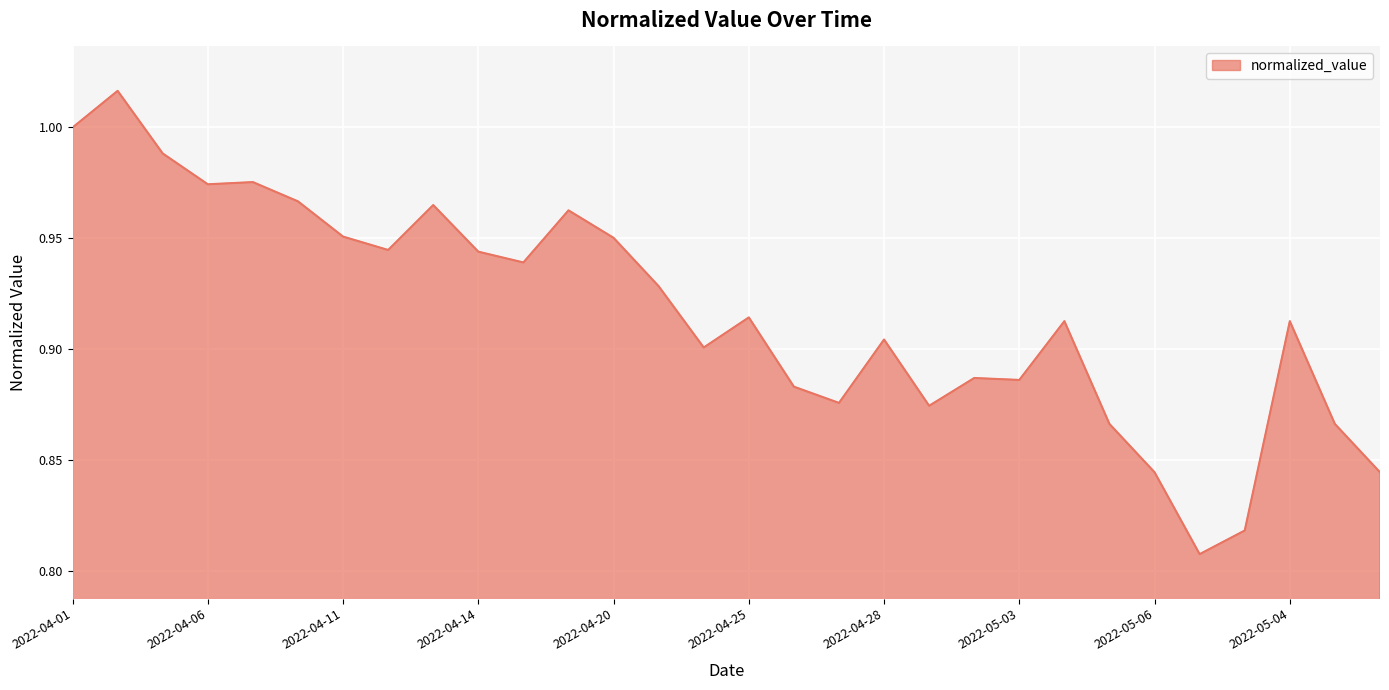

What is the smallest value displayed?

0.8